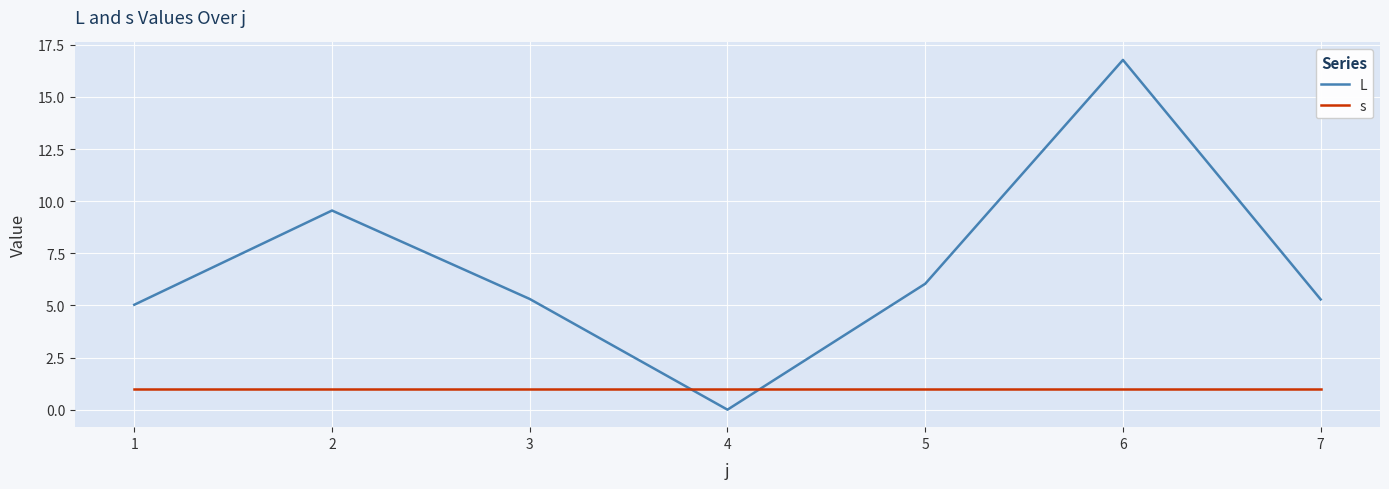

What is the difference between the highest and lowest values at 5?

5.0